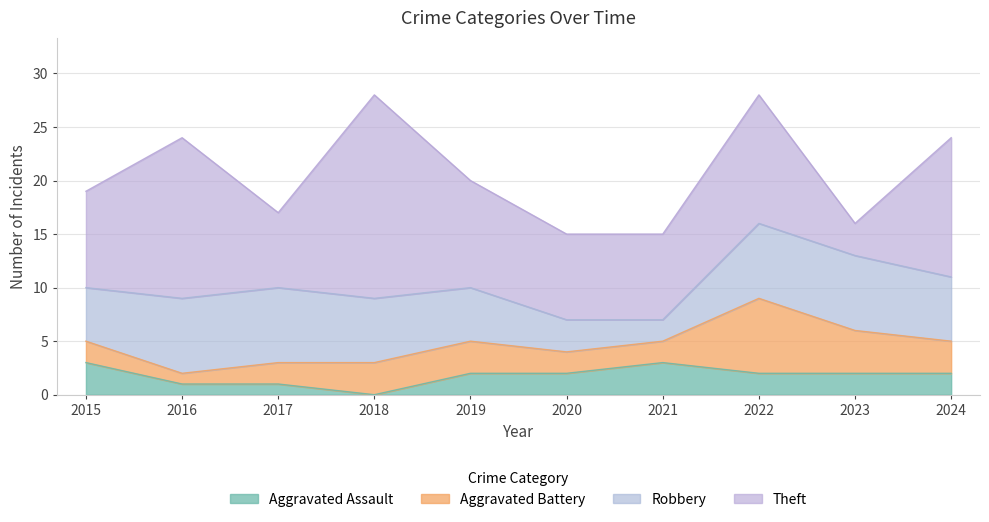

After their last crossing, which series has the higher values: Aggravated Assault or Aggravated Battery?

Aggravated Battery